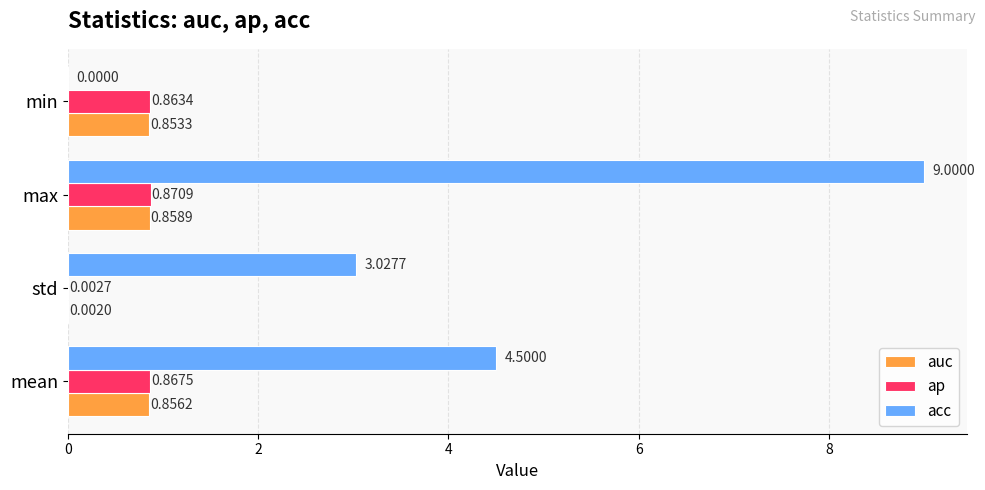

What are all the series names shown in the legend?

auc, ap, acc